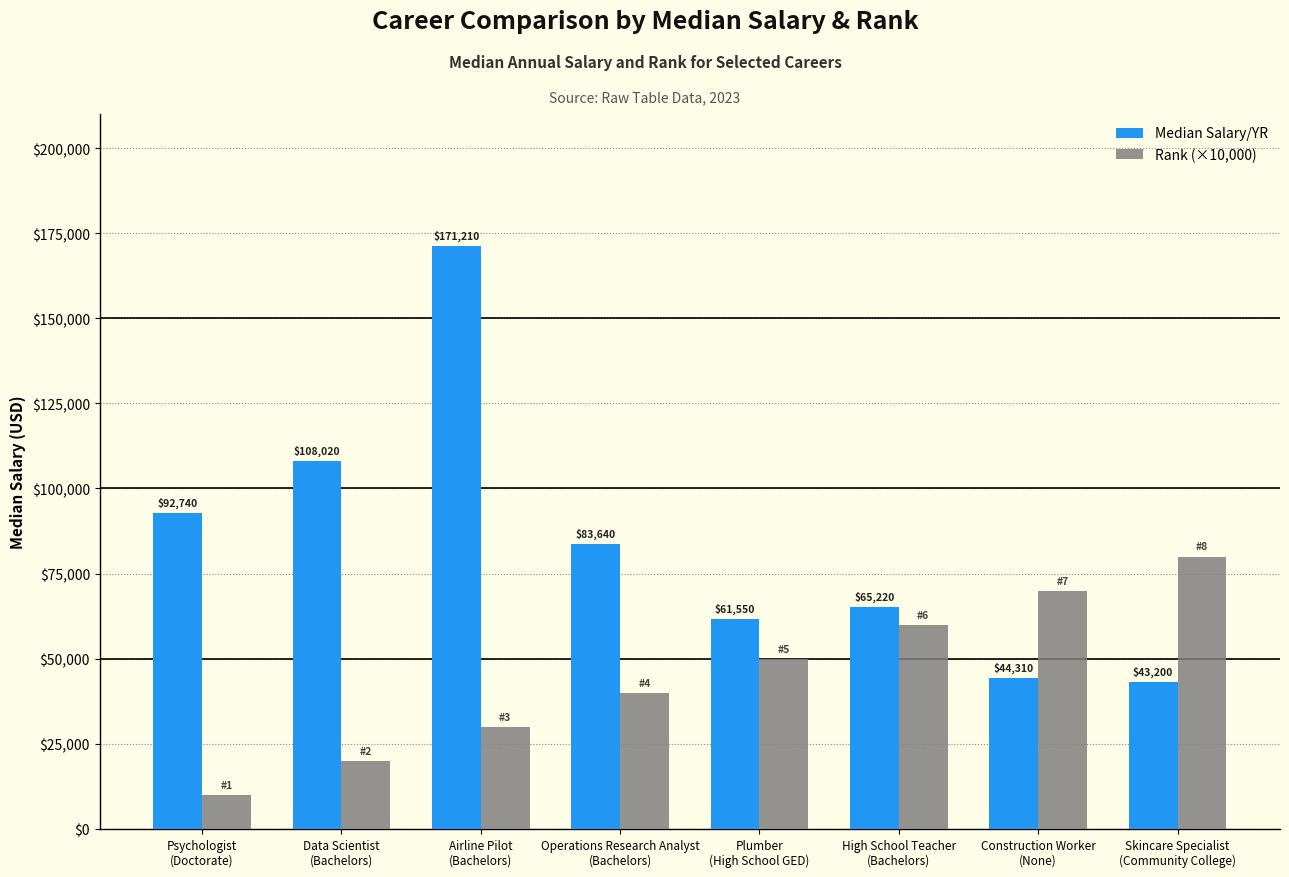

Is it true that Rank (×10,000) equals 22628 at Plumber
(High School GED)?

False